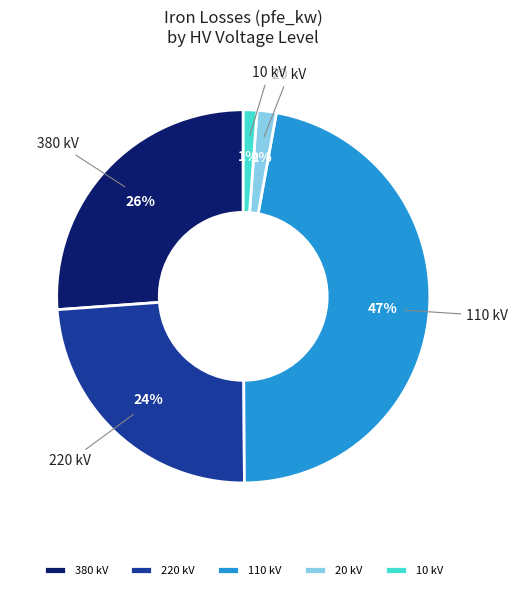

What is the ratio of the value at 110 kV to the value at 220 kV?

2.0